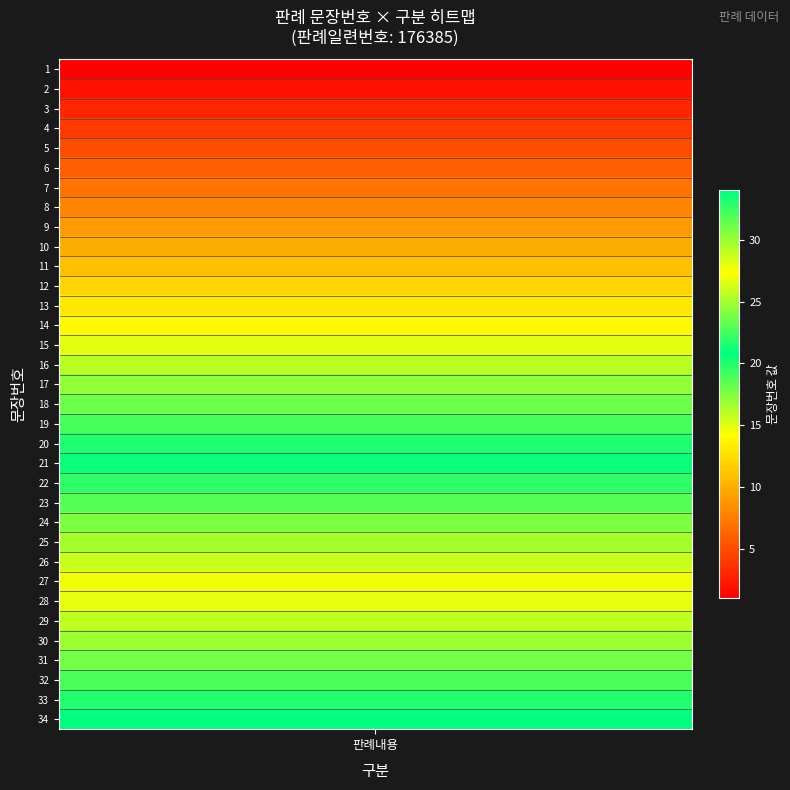

At which label is the value closest to 17?

17